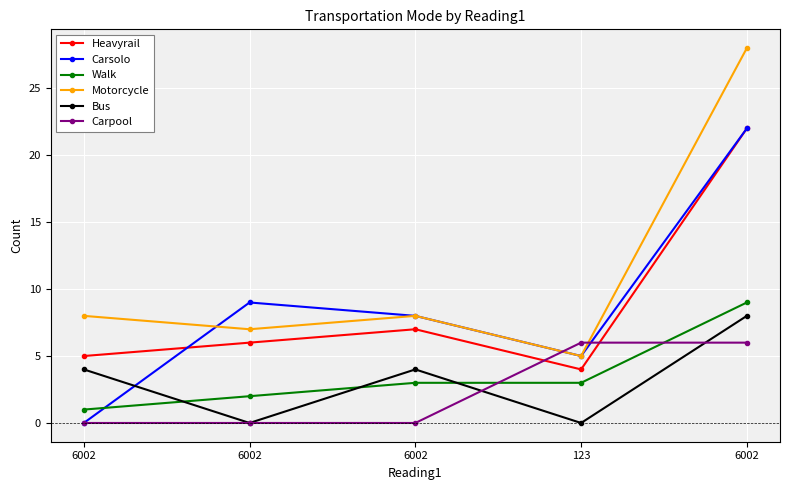

Reading right to left, what are all the values shown in this chart?

Heavyrail: 6002=22	123=4	6002=7	6002=6	6002=5
Carsolo: 6002=22	123=5	6002=8	6002=9	6002=0
Walk: 6002=9	123=3	6002=3	6002=2	6002=1
Motorcycle: 6002=28	123=5	6002=8	6002=7	6002=8
Bus: 6002=8	123=0	6002=4	6002=0	6002=4
Carpool: 6002=6	123=6	6002=0	6002=0	6002=0